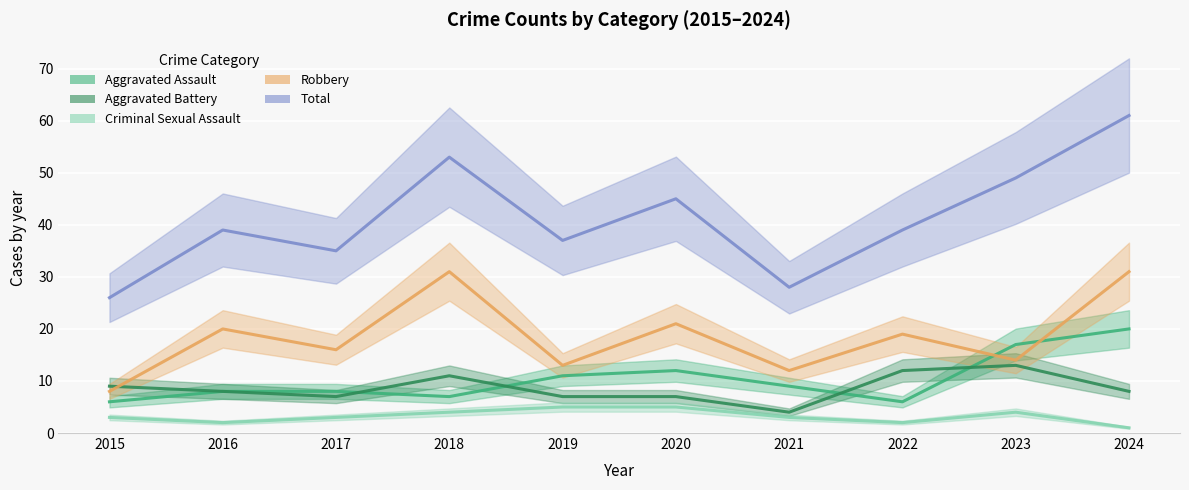

After their last crossing, which series has the higher values: Aggravated Assault or Aggravated Battery?

Aggravated Assault